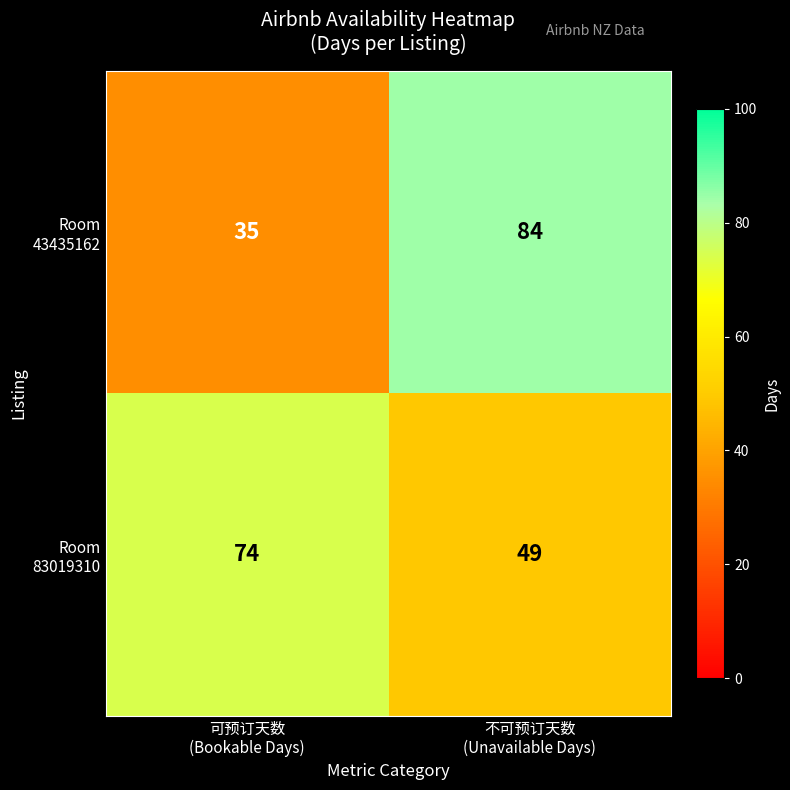

What is the maximum value shown in the chart?

84